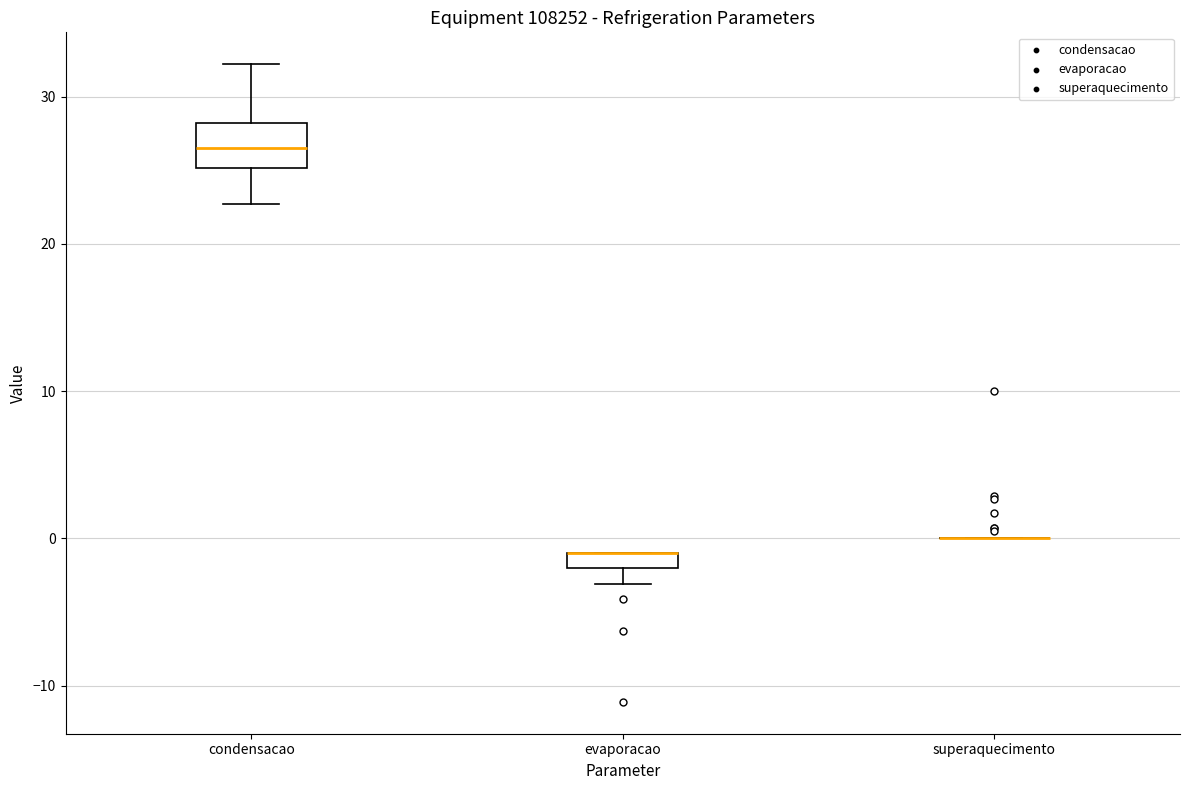

Comparing the boxes themselves (not the whiskers), which one is the tallest?

condensacao